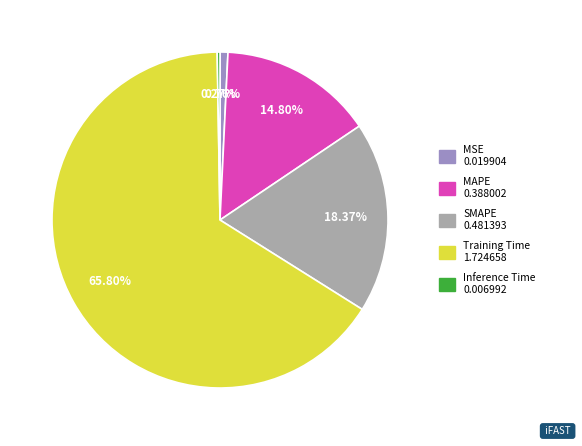

Is it true that MAPE is 23% of the pie?

False